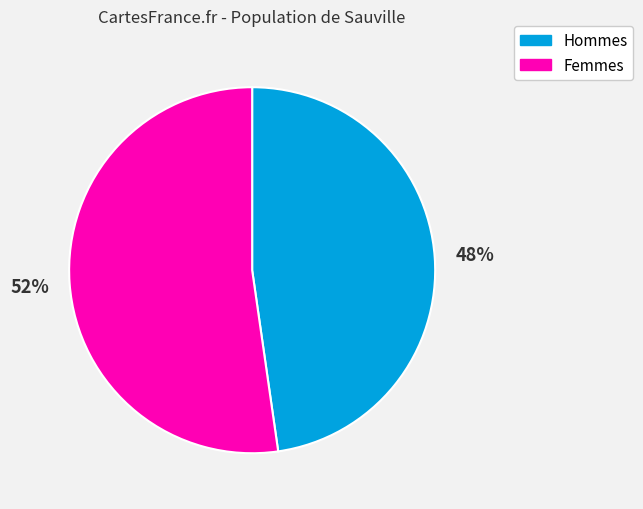

How many slices are in this pie chart?

2